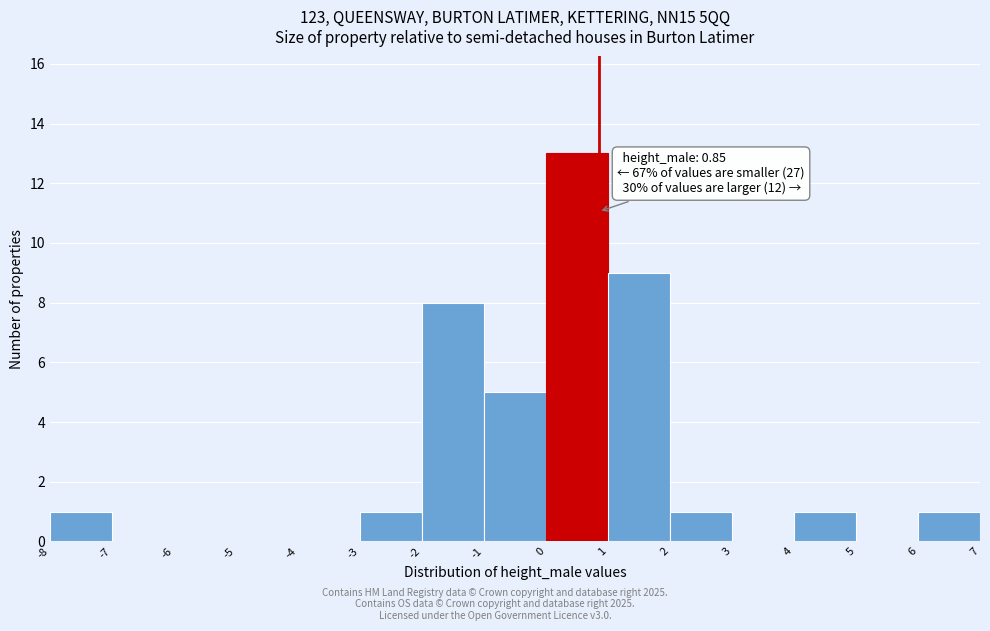

Over which range of the x-axis is the bar tallest?

0 to 1